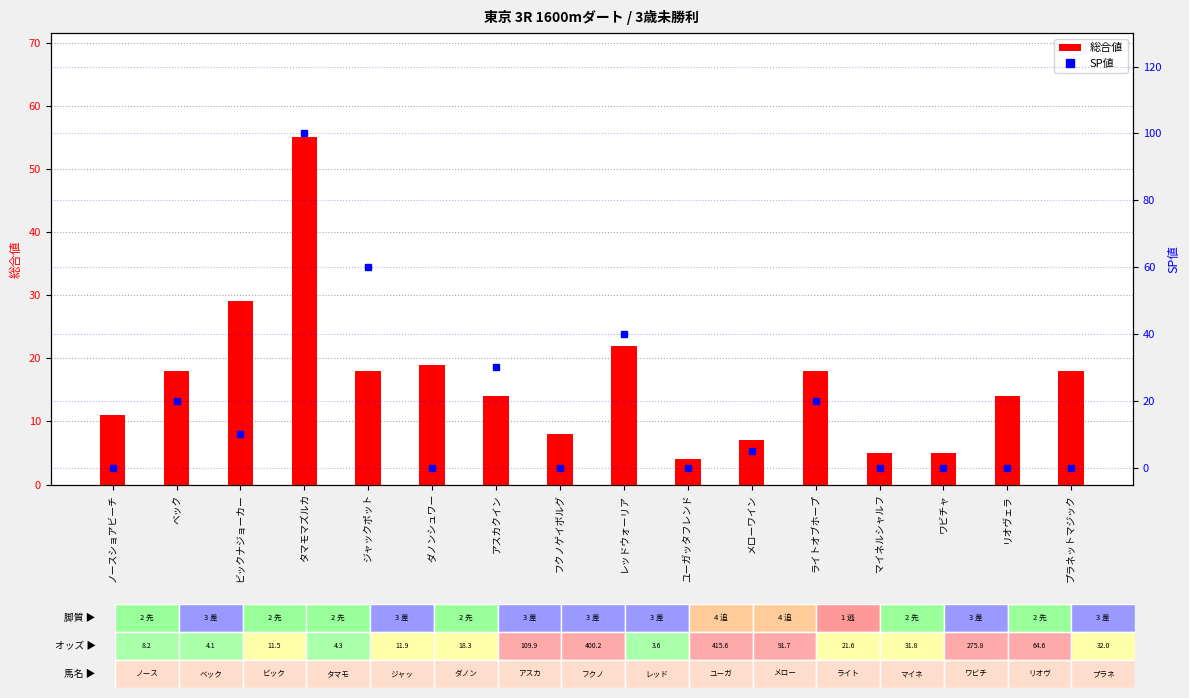

What is the spread (max minus min) of values at レッドウォーリア?

18